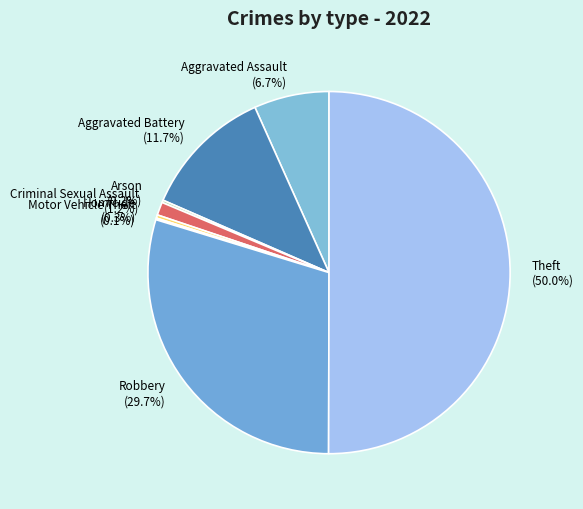

To the nearest percent, what percentage of the pie is Aggravated Assault?

7%